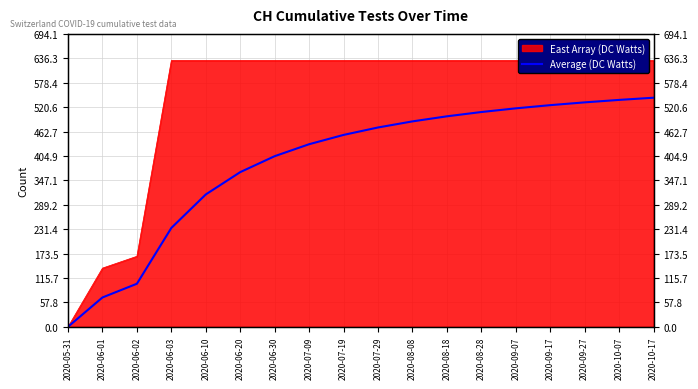

Reading left to right, list all the values displayed in this chart.

0.0	69.5	102.0	234.2	313.6	366.5	404.3	432.6	454.7	472.3	486.7	498.8	508.9	517.6	525.2	531.8	537.6	542.8